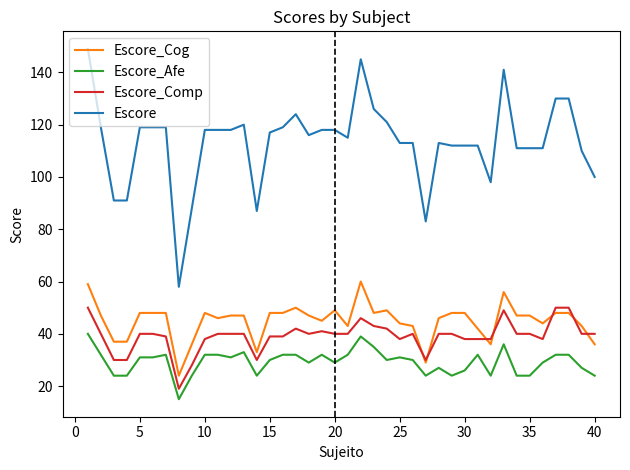

True or false: Escore and Escore_Comp intersect in this chart.

False